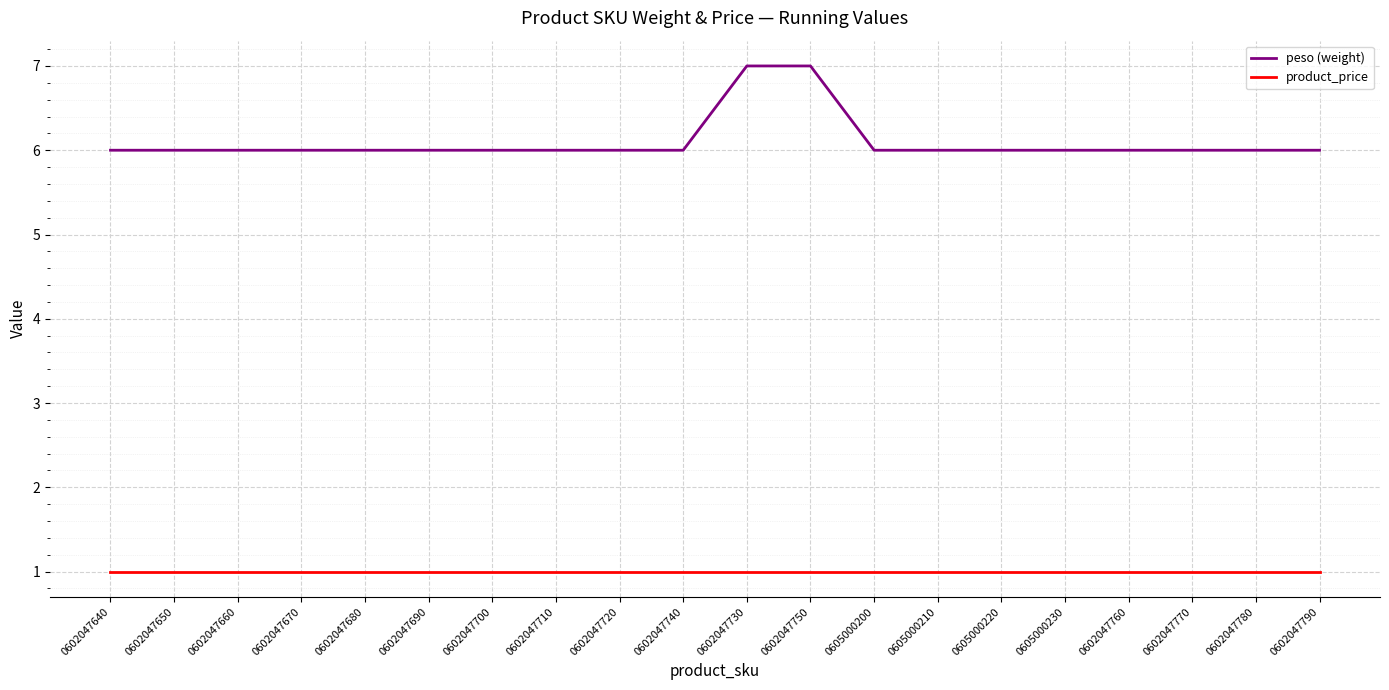

At 0602047770, list the series in order from smallest to largest.

product_price, peso (weight)